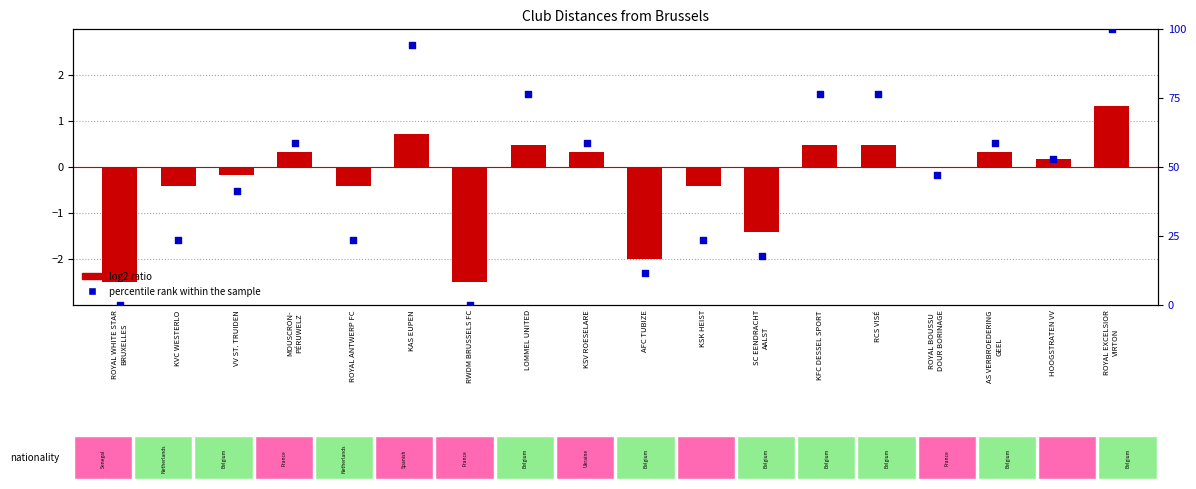

At which category is the sum across all series the highest?

ROYAL EXCELSIOR
VIRTON